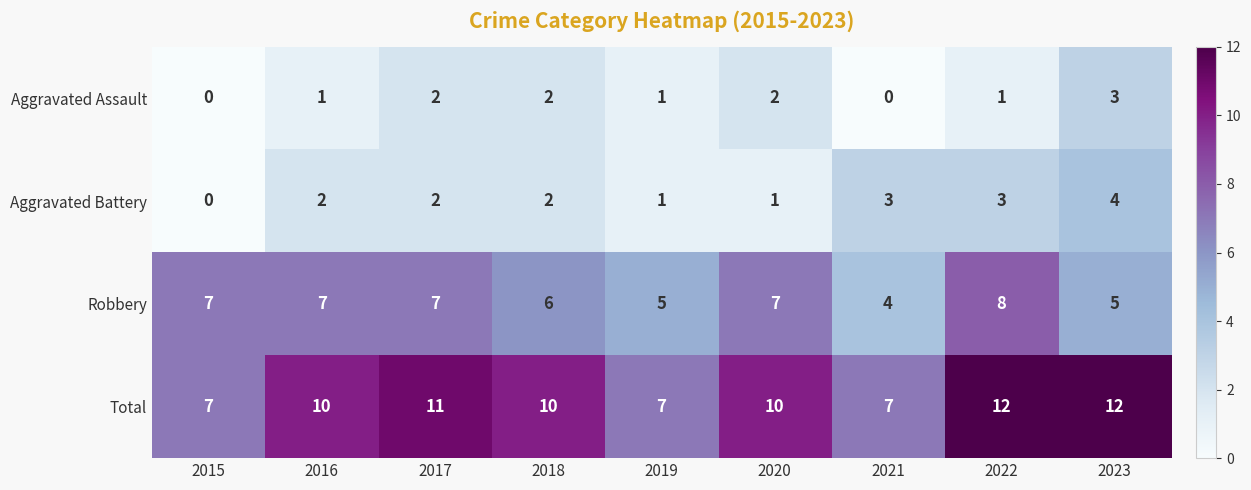

List the series in order of their peak value, highest first.

Total, Robbery, Aggravated Battery, Aggravated Assault